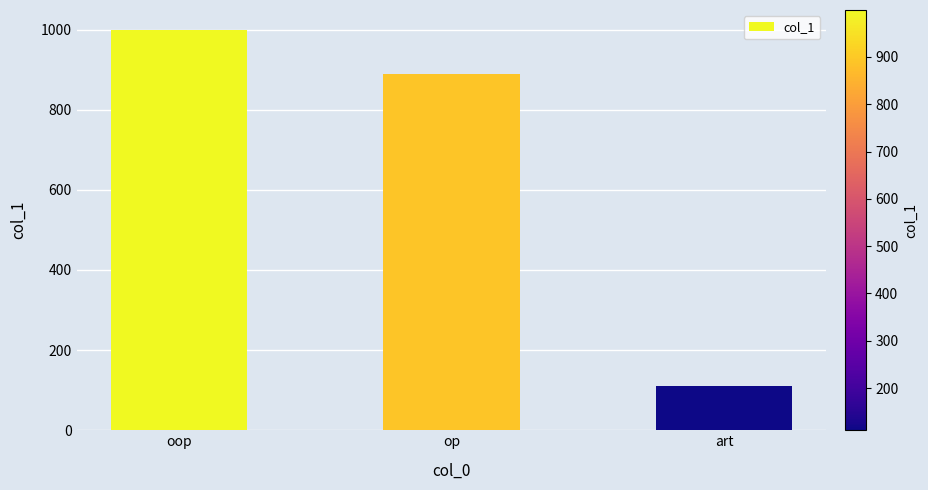

List the labels in order of value, smallest first.

art, op, oop